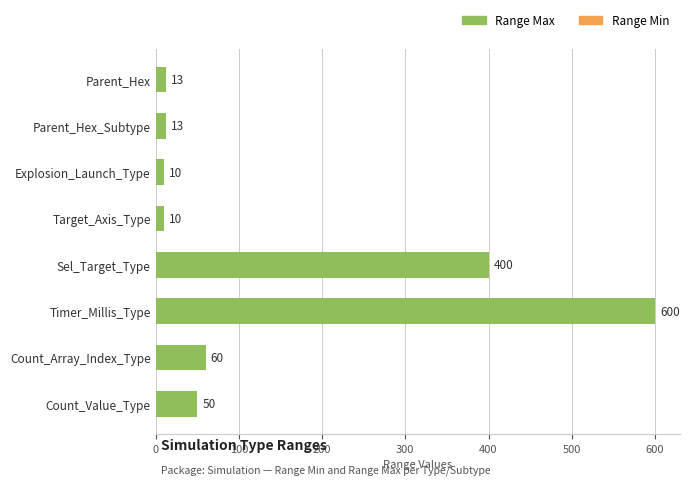

What is the greatest value displayed?

600